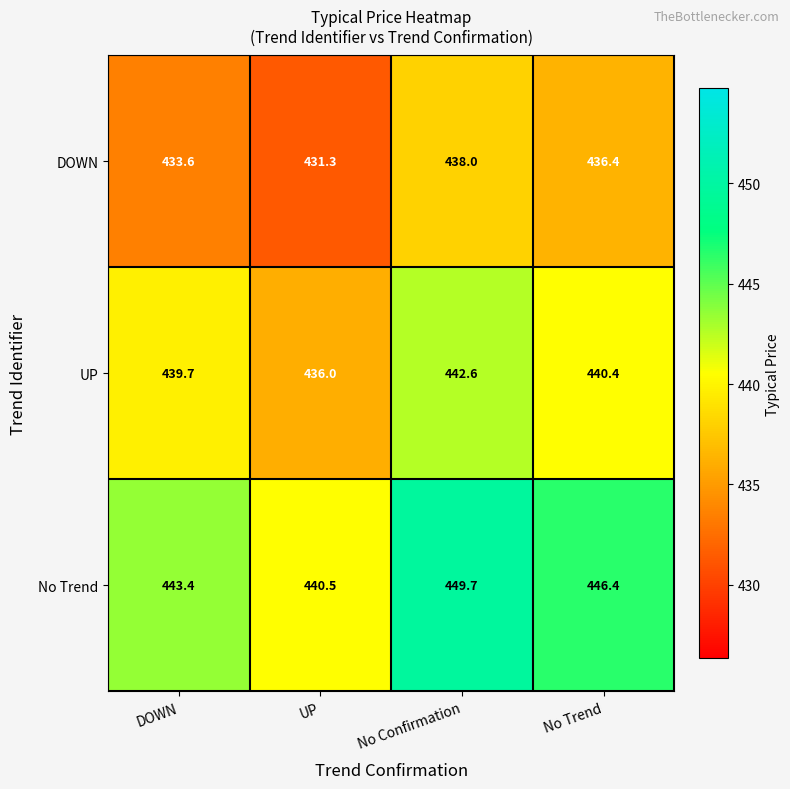

The value of No Trend at No Trend is 446.4. True or false?

True